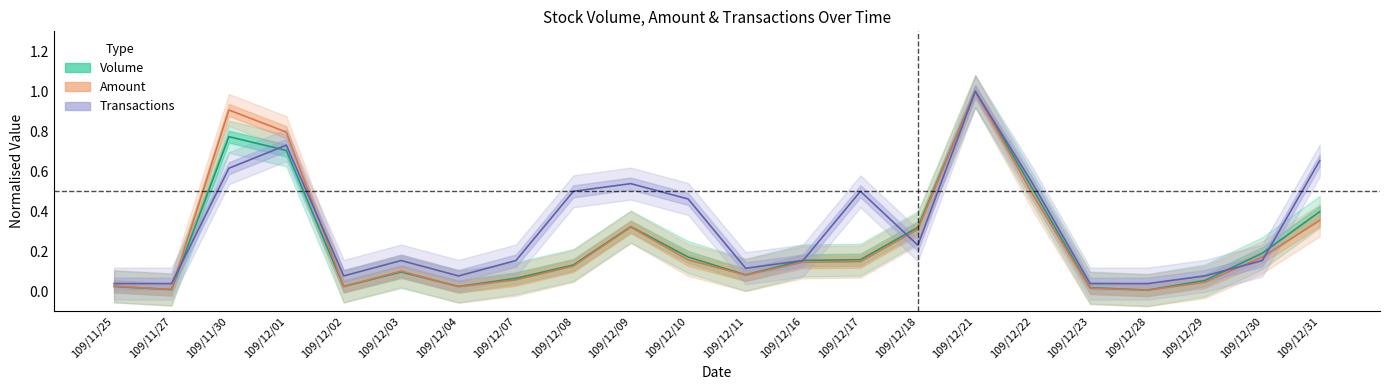

Which has a higher value, 109/12/10 or 109/12/11?

109/12/10